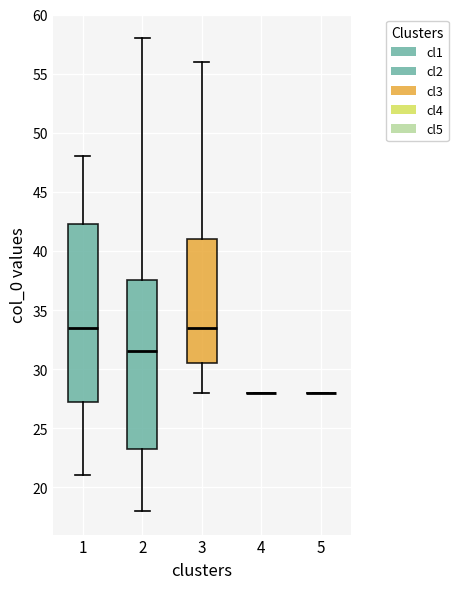

Comparing the boxes themselves (not the whiskers), which one is the tallest?

1